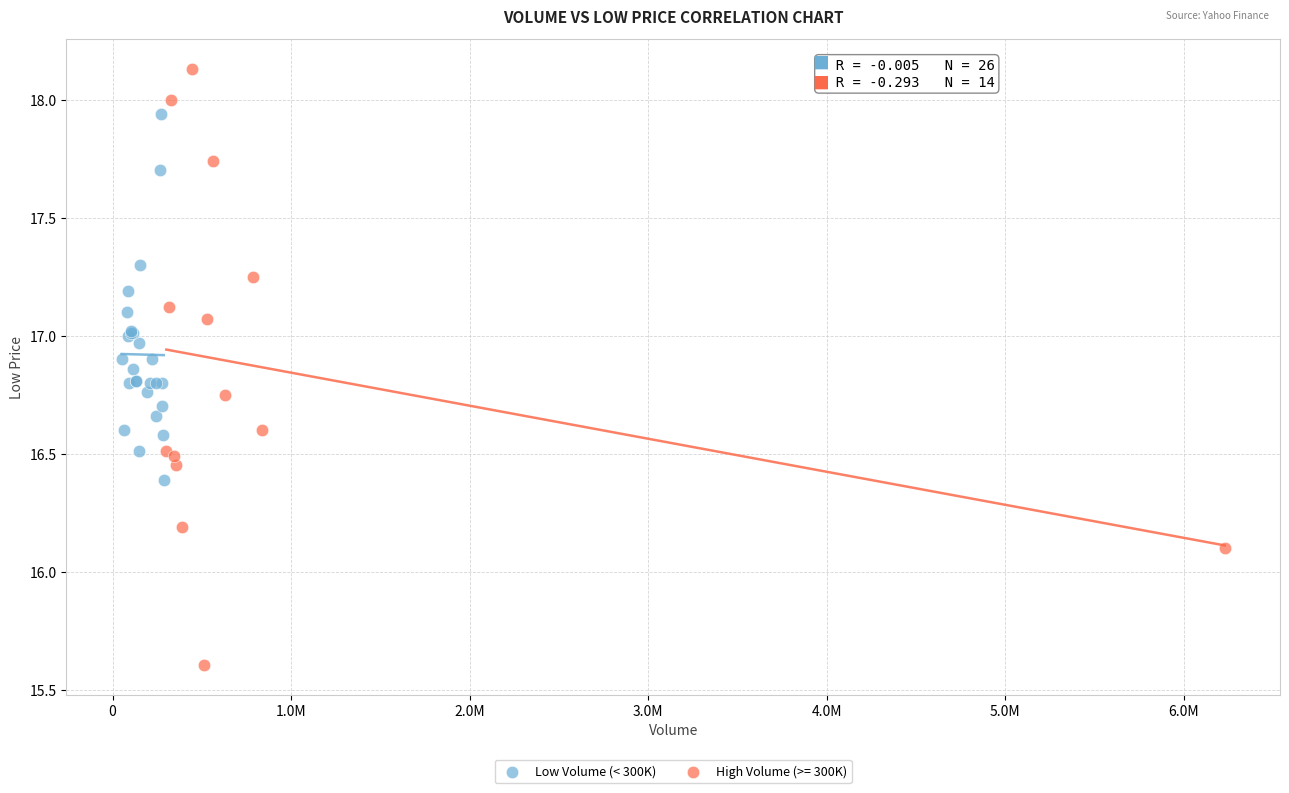

Which series reaches the maximum Y coordinate?

High Volume (>= 300K)